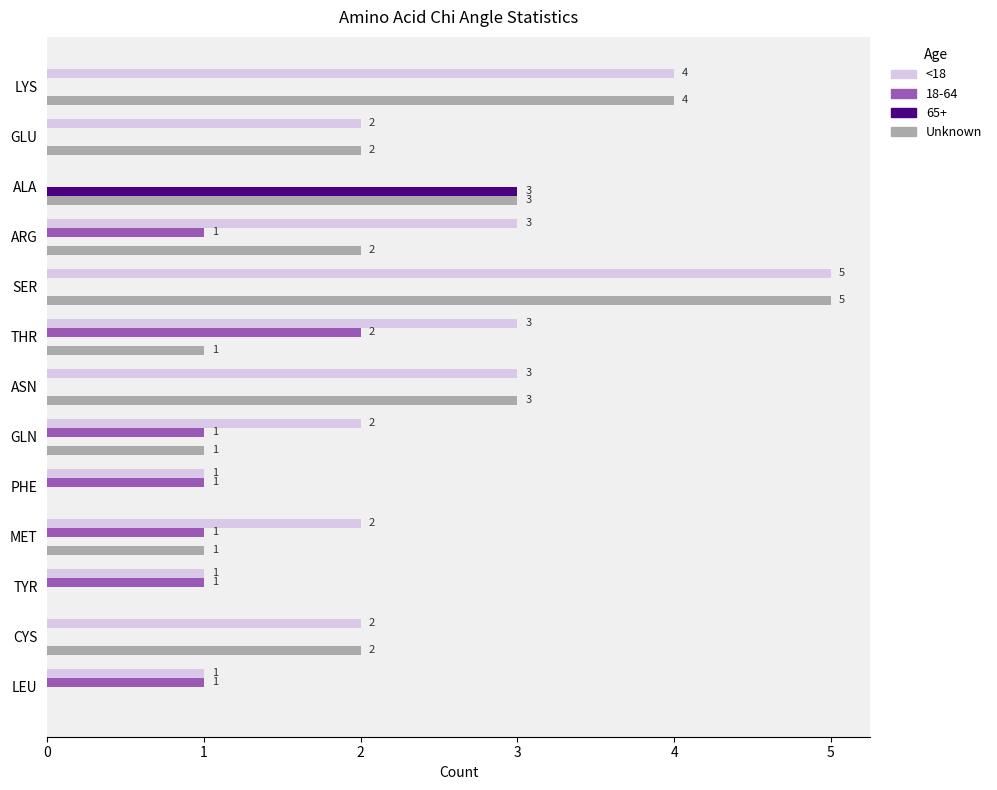

Count the number of categories in the chart.

13